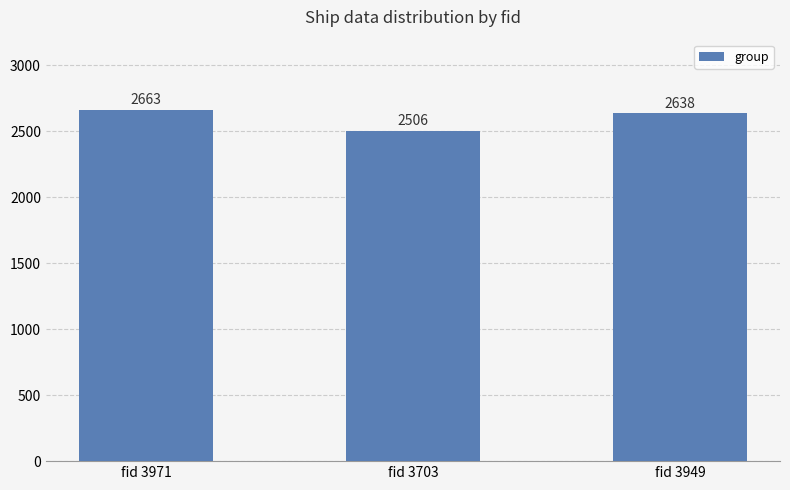

What value does the data have at fid 3971, to the nearest 10?

2660